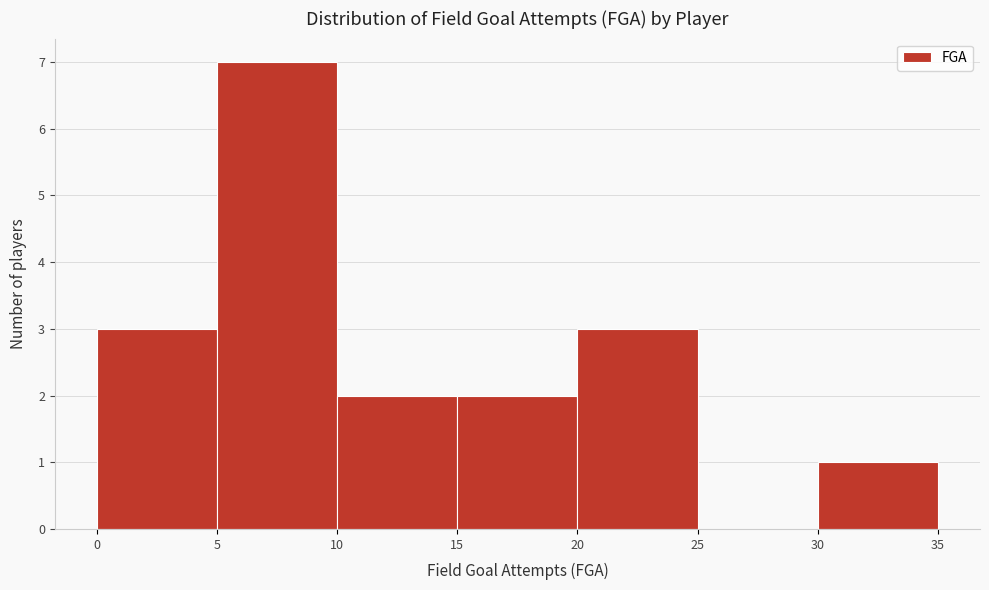

How tall is the bar that spans 5 to 10 on the x-axis? The values are not printed on the chart, so give them approximately, as read against the axis.

7